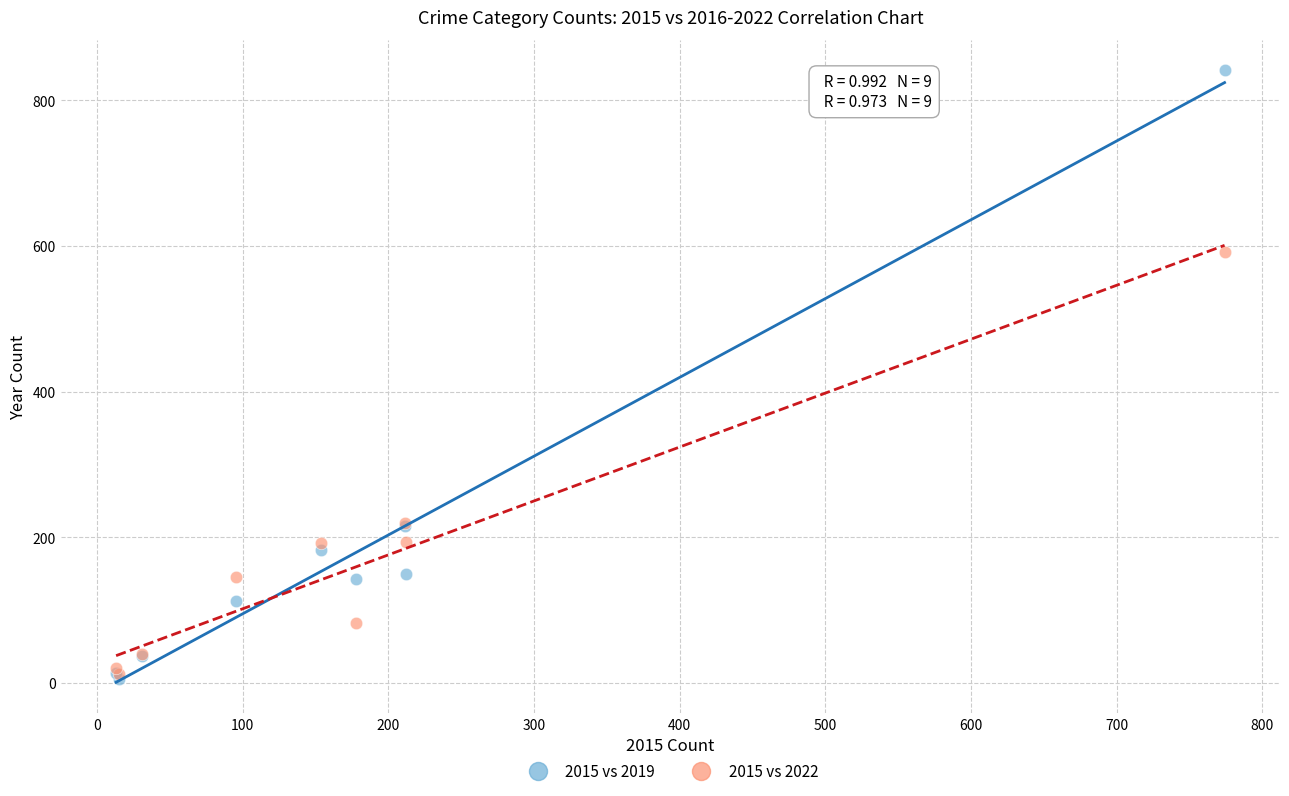

In the 2015 vs 2019 series, what Y value is closest to 423?

216